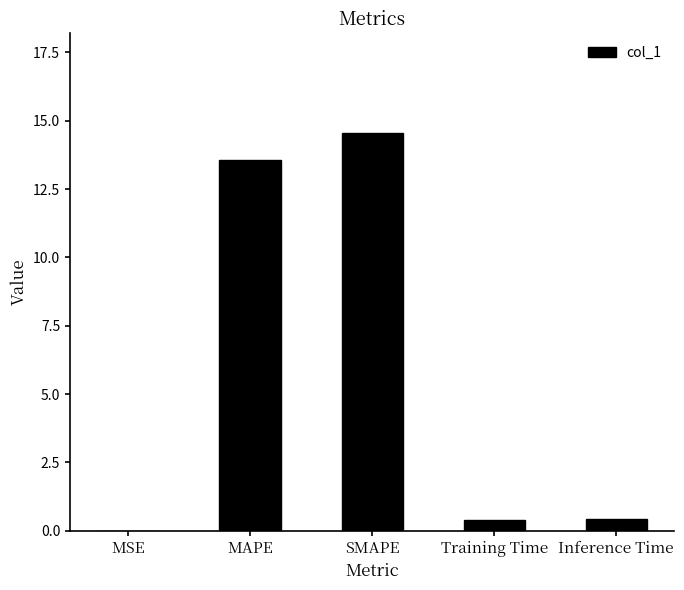

Read the value at MAPE.

13.6